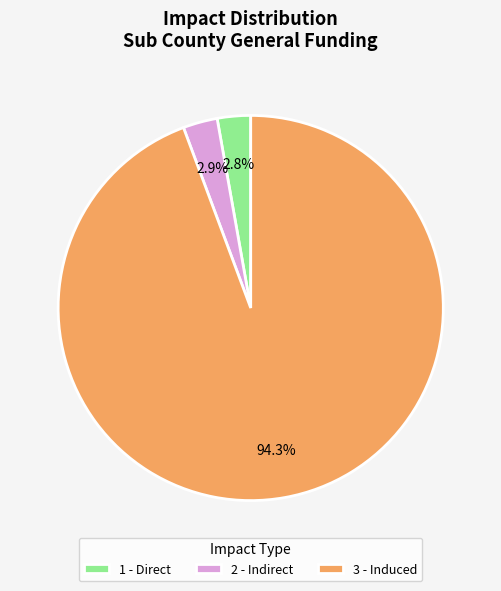

What is the largest slice in the pie chart?

3 - Induced